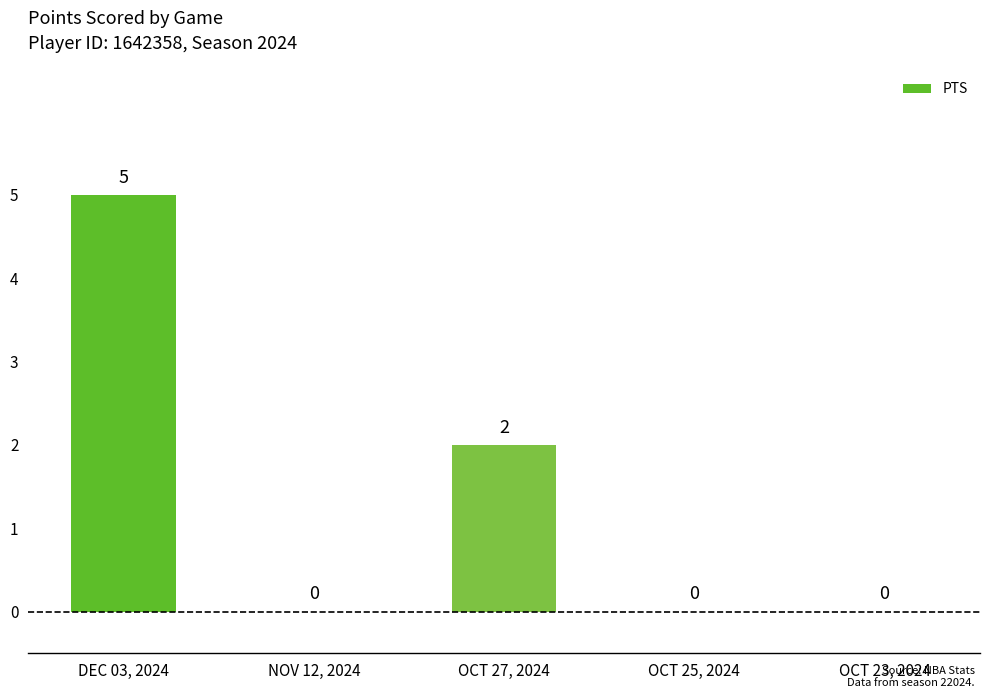

Reading left to right, what are all the values shown in this chart?

DEC 03, 2024=5	NOV 12, 2024=0	OCT 27, 2024=2	OCT 25, 2024=0	OCT 23, 2024=0